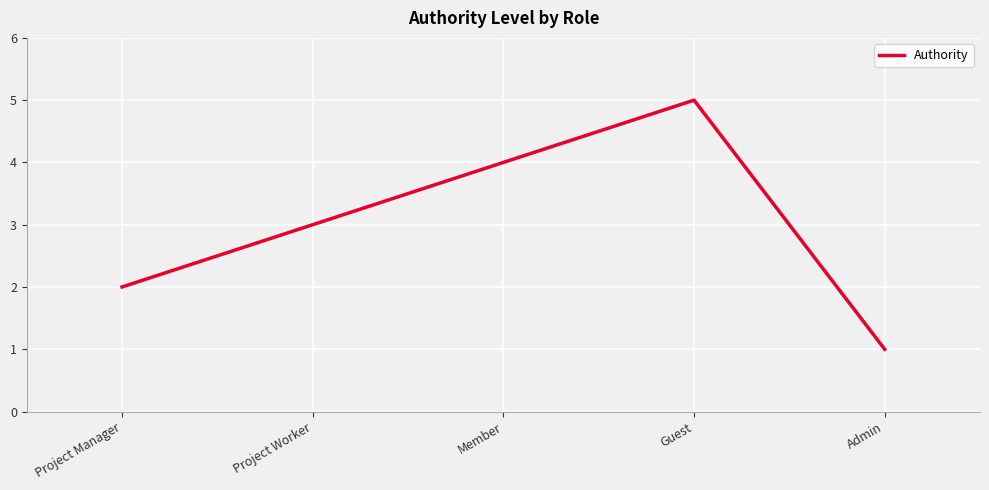

What is the change in value from Member to Guest?

+1